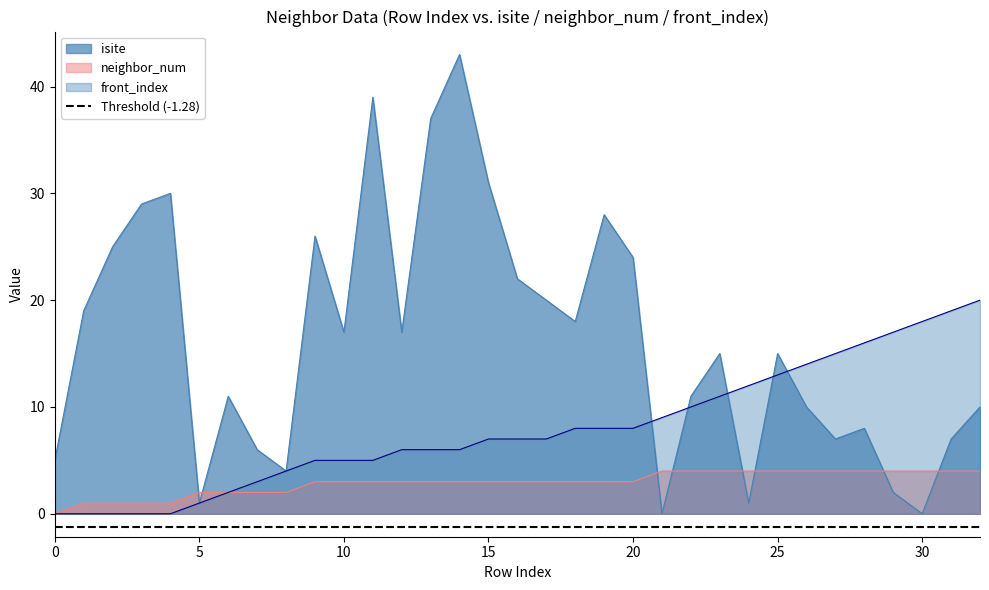

Which category has the highest value across all series?

14